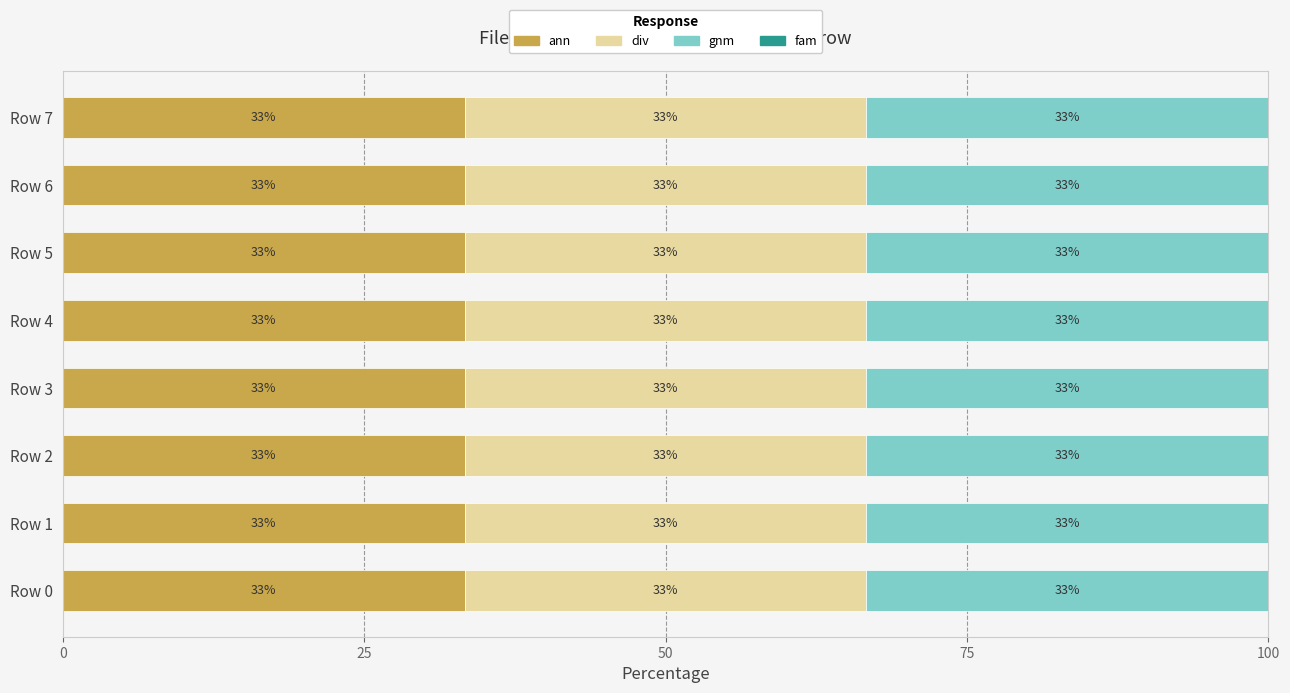

Which category has the lowest value across all series?

Row 0